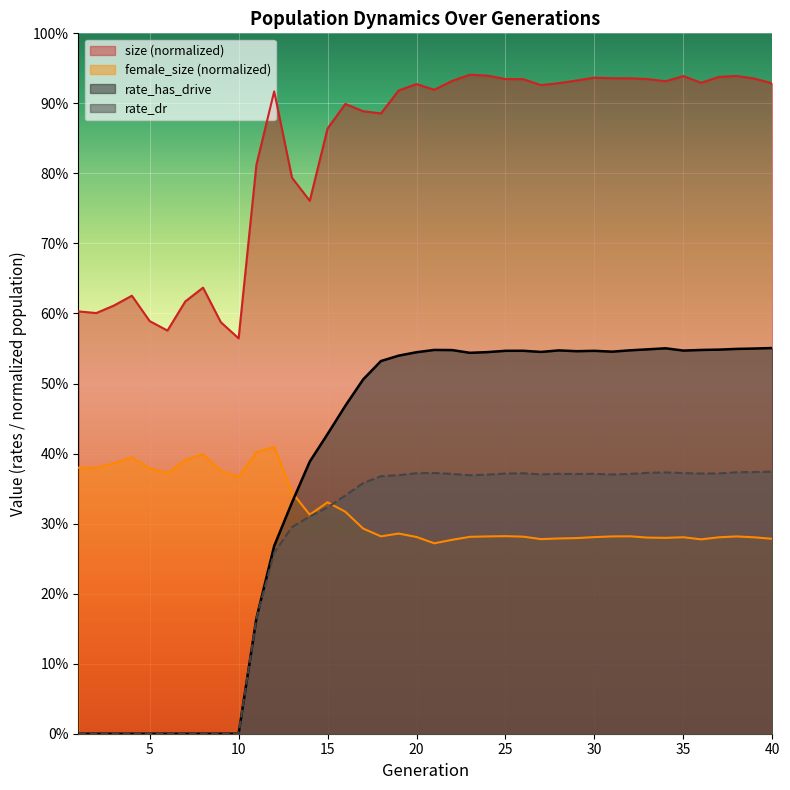

Count the rate_has_drive values in the range 0 to 1.

40